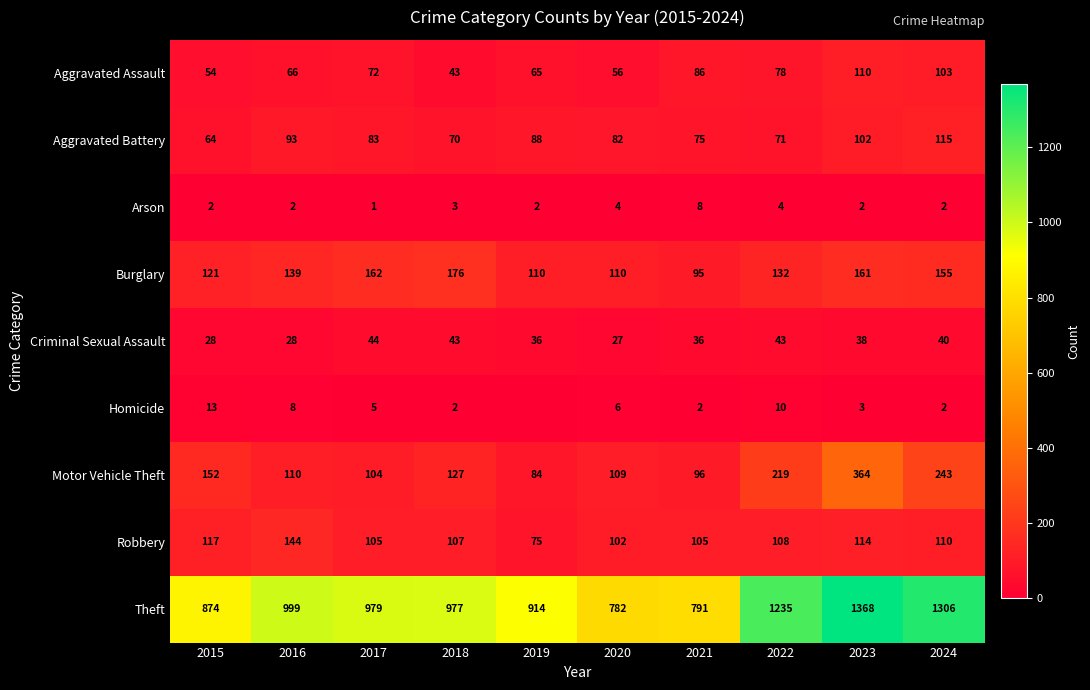

Is the value of Homicide at 2015 greater than the value of Burglary at 2016?

No